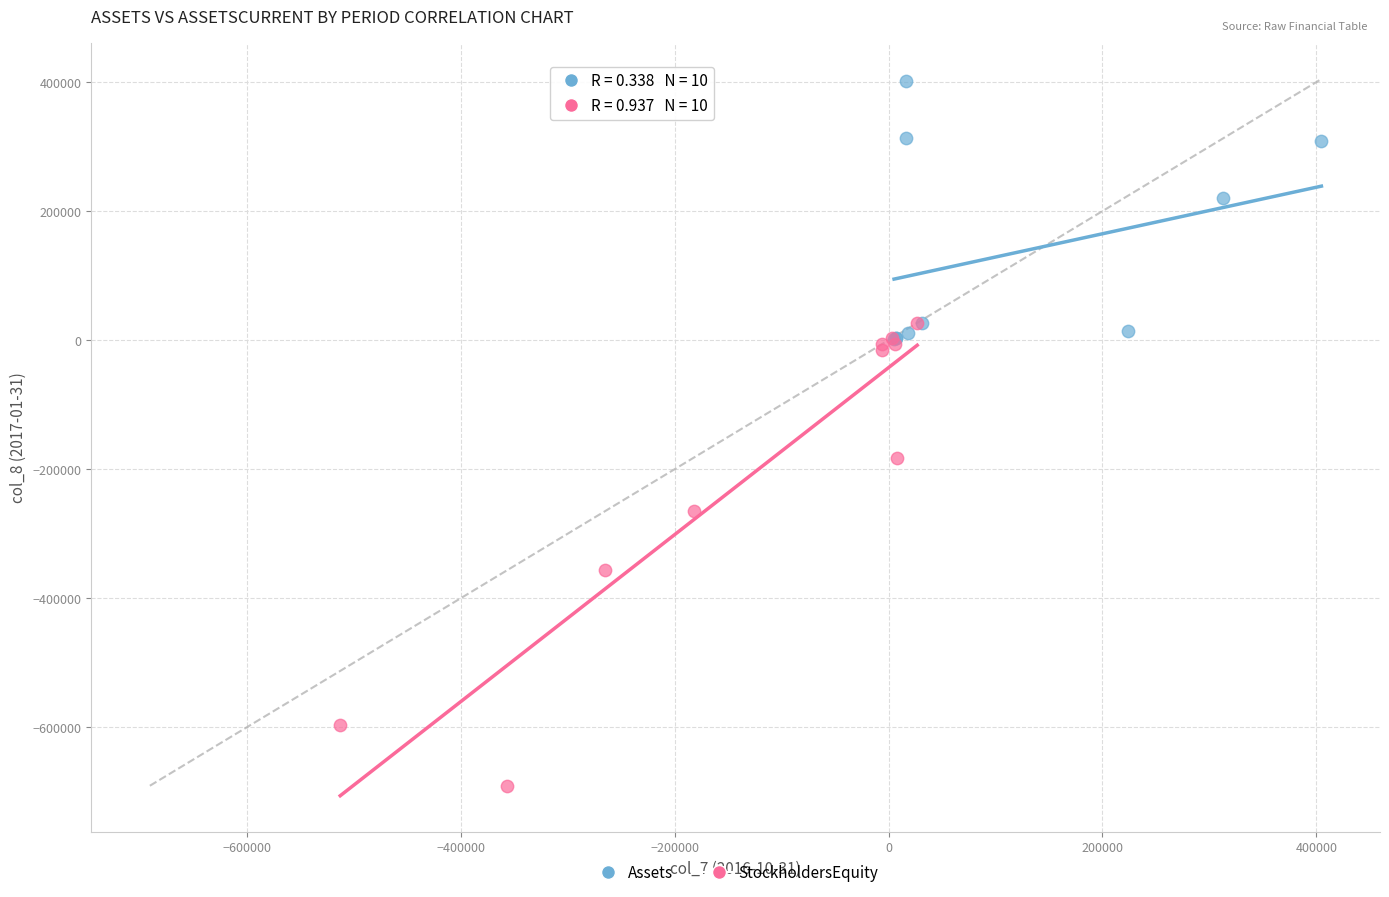

Which series contains the highest Y value?

Assets